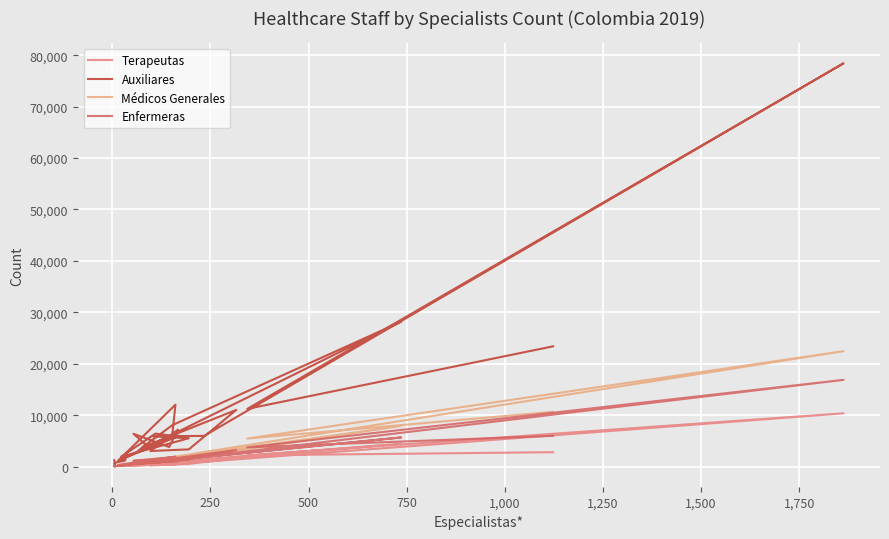

Is this an area chart (filled region under the line)?

No